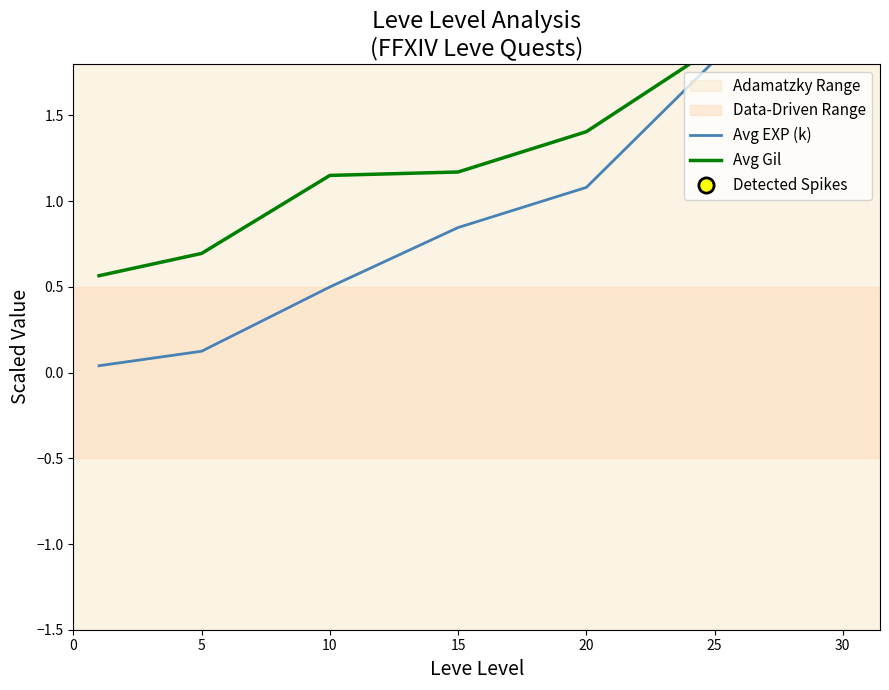

Which series has the largest total across all categories?

Avg Gil